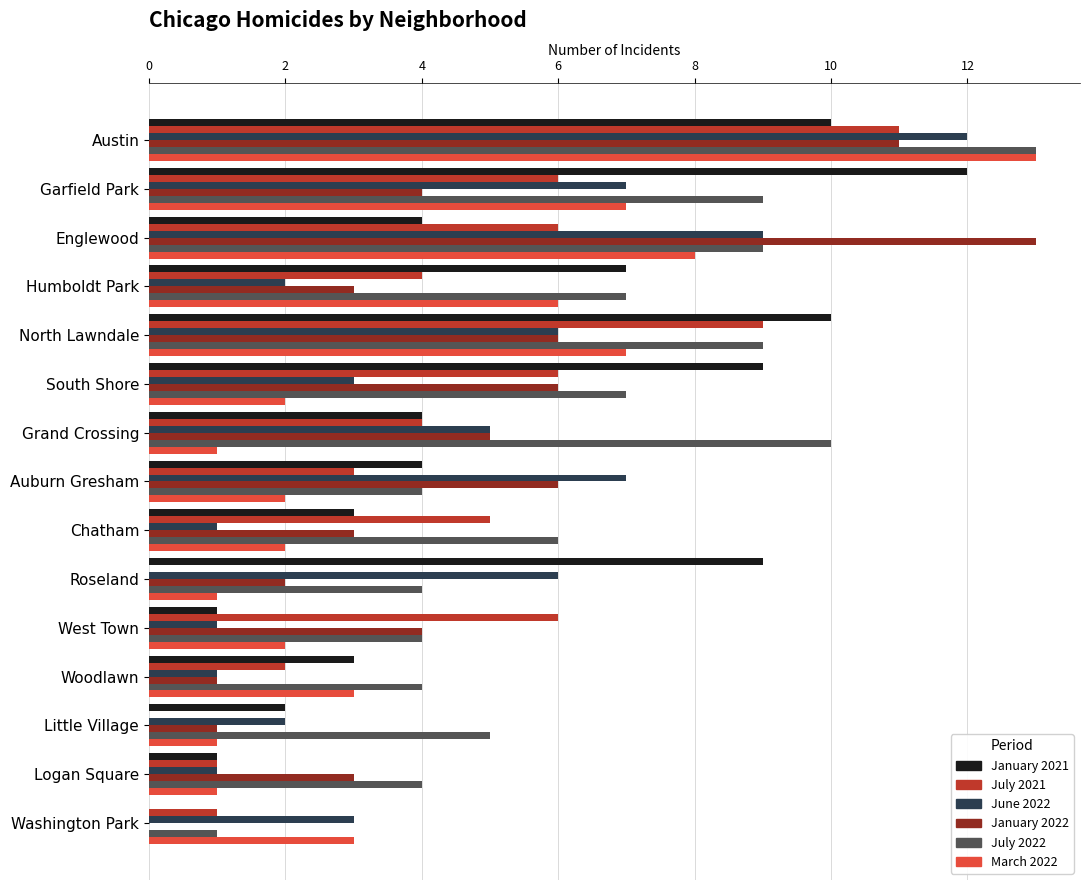

What is the greatest value displayed?

13